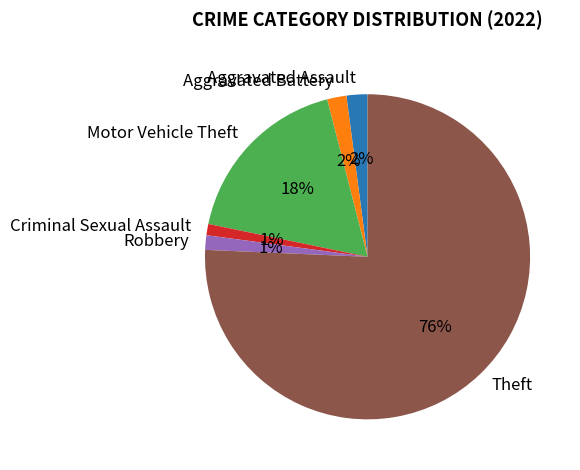

How many segments does this pie chart have?

6